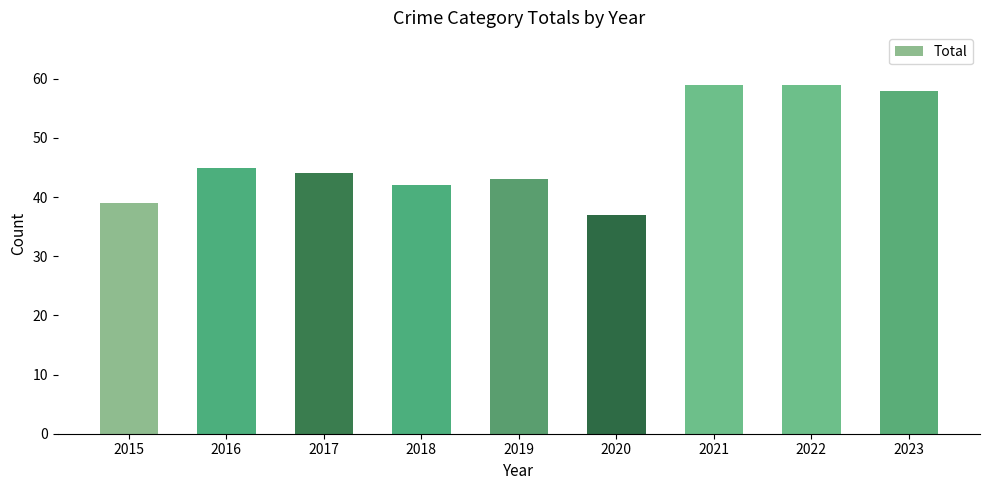

What is the greatest value displayed?

59